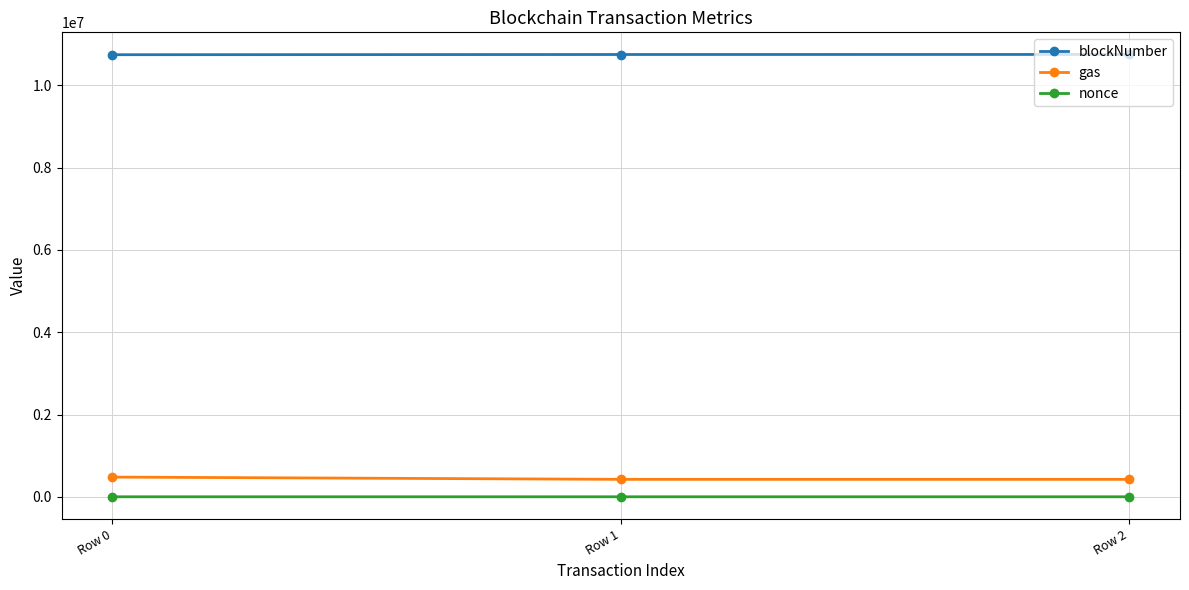

At how many categories does at least one series exceed 8540371?

3